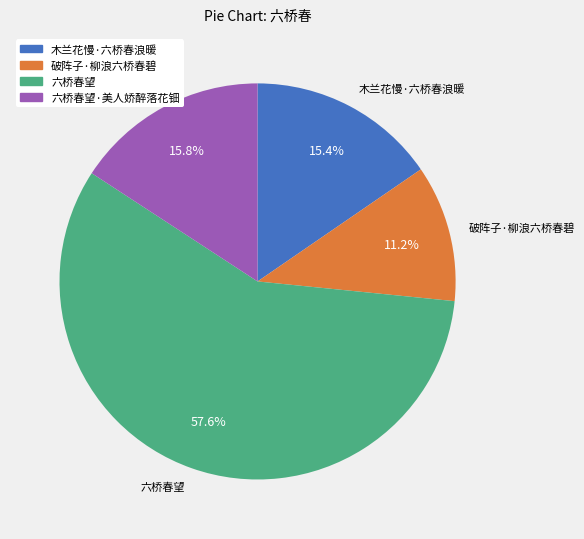

Is there a majority slice in this chart?

Yes